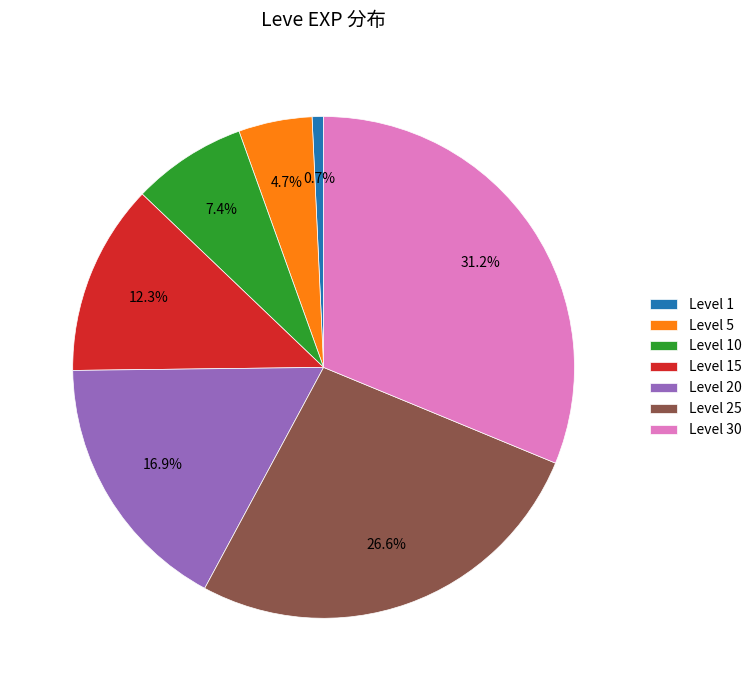

Between Level 1 and Level 30, which is larger?

Level 30